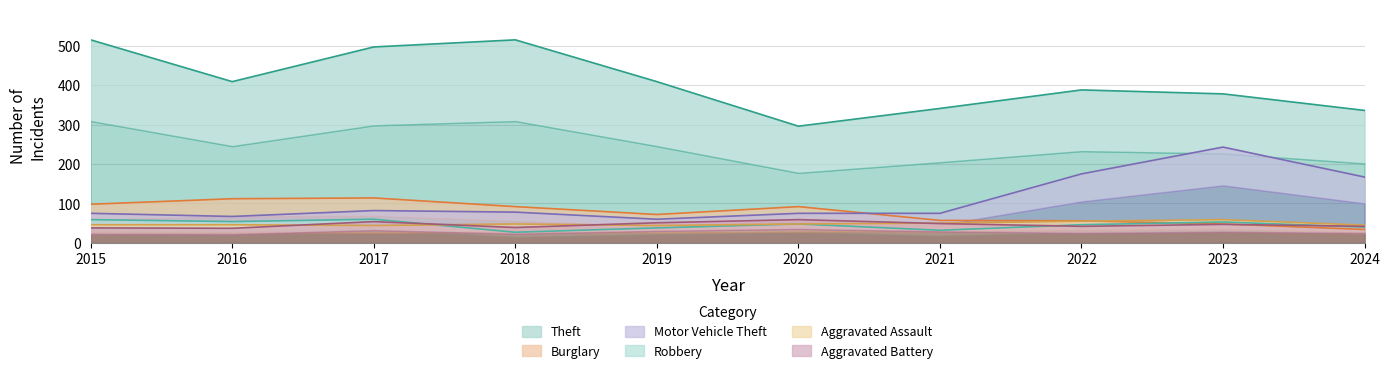

What is the total value across all series at 2024?

664